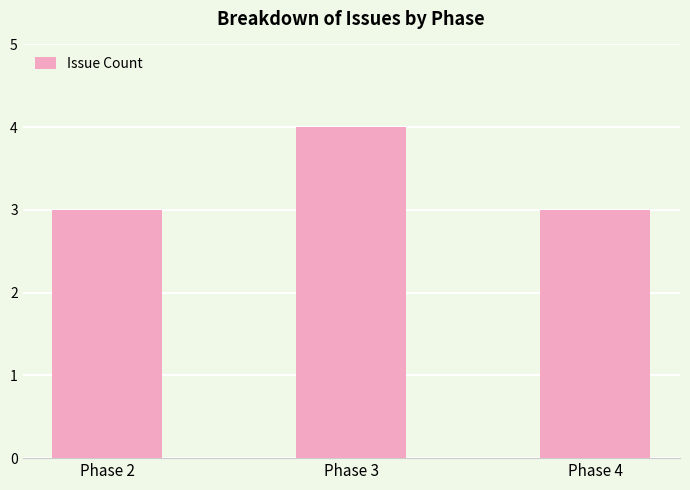

Which category has the highest value across all series?

Phase 3